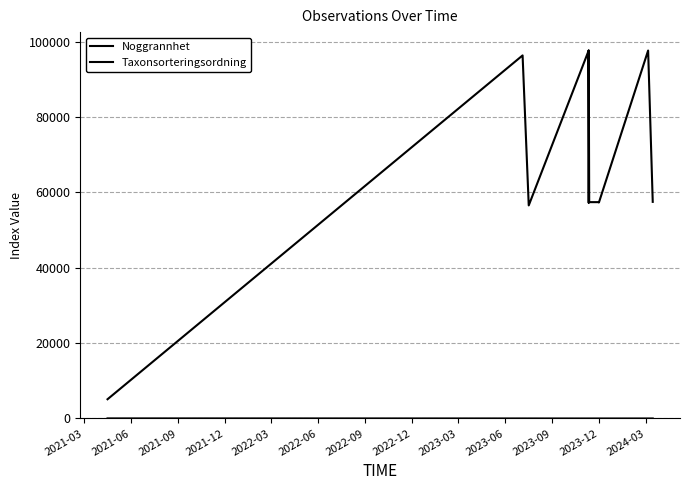

Count the number of categories in the chart.

13